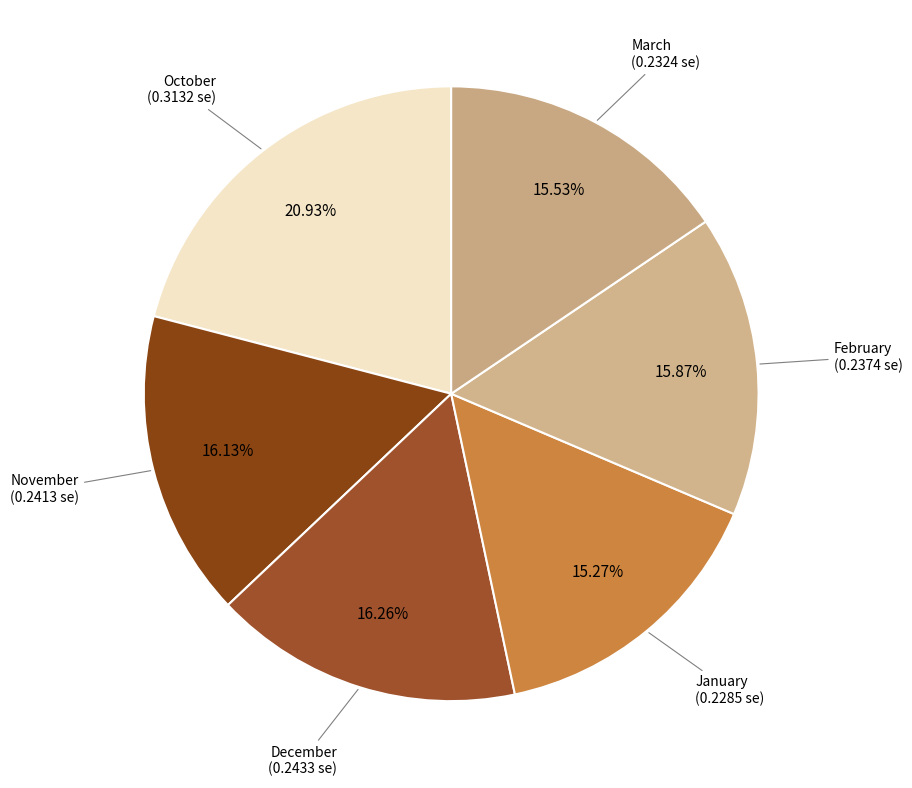

Does January represent more than half of the total?

No